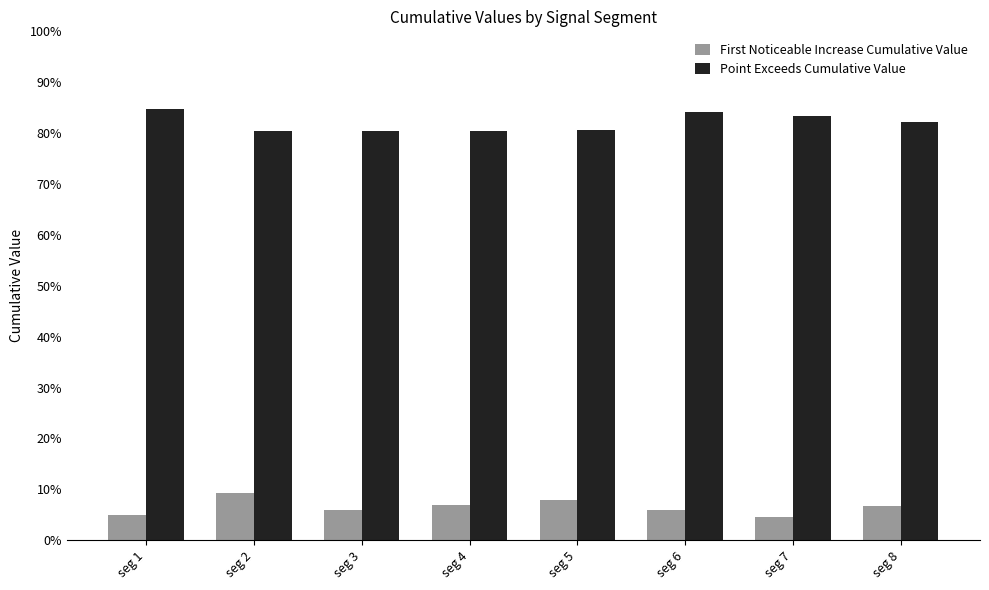

Reading right to left, what are all the values shown in this chart?

First Noticeable Increase Cumulative Value: 0.1	0.0	0.1	0.1	0.1	0.1	0.1	0.0
Point Exceeds Cumulative Value: 0.8	0.8	0.8	0.8	0.8	0.8	0.8	0.8